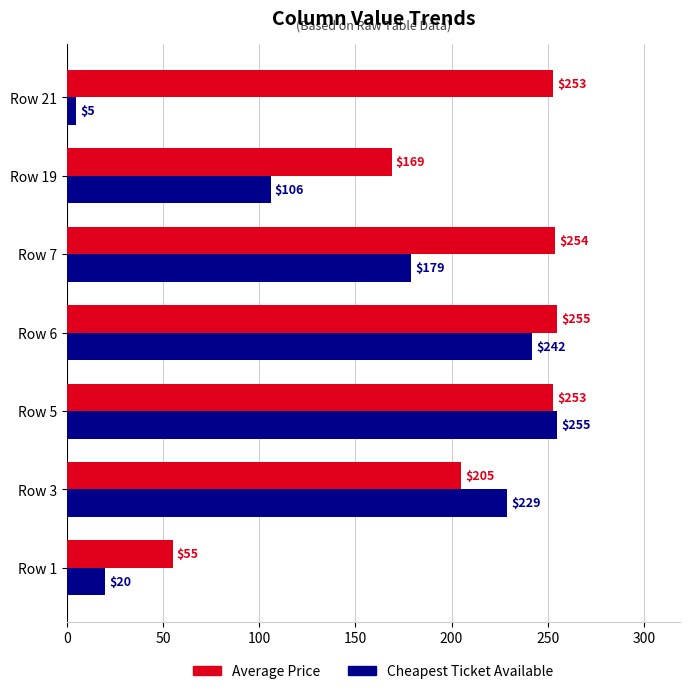

Between Row 1 and Row 7, which series saw the biggest shift?

Average Price